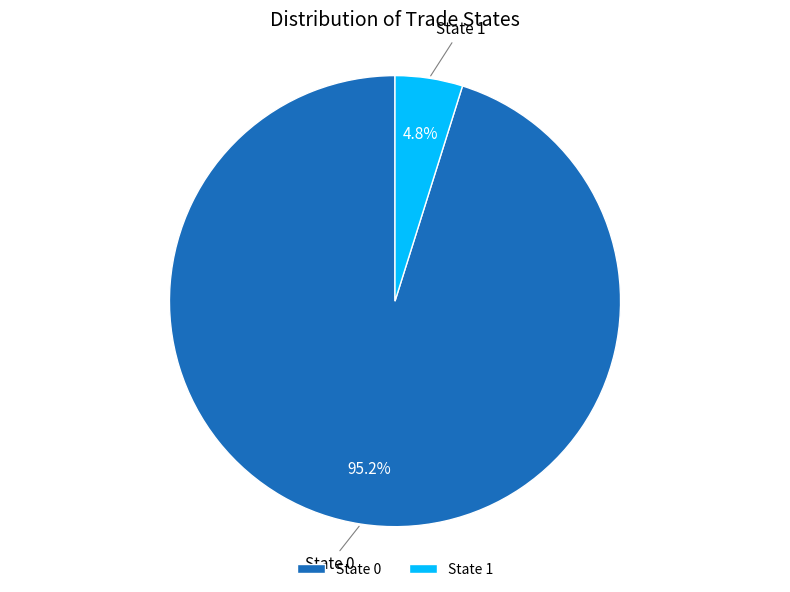

Combined, what portion of the pie is State 1 and State 0?

100.0%